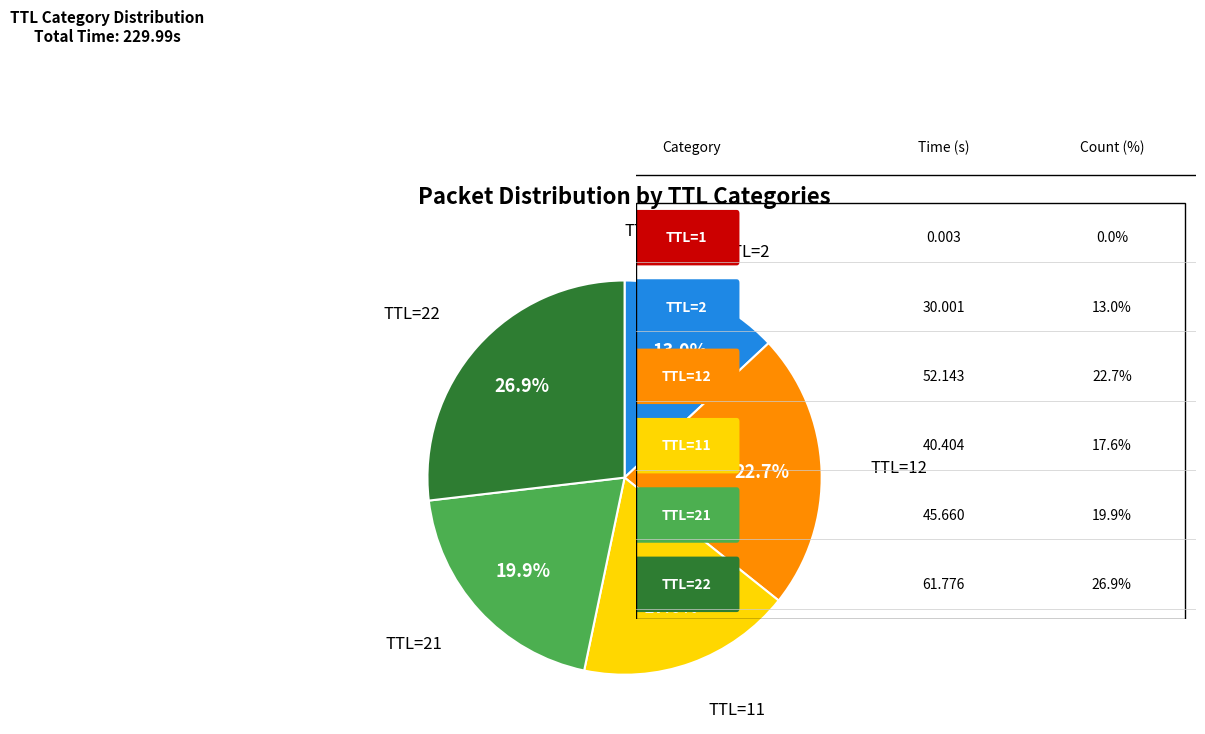

Is there any slice that represents more than half of the pie?

No